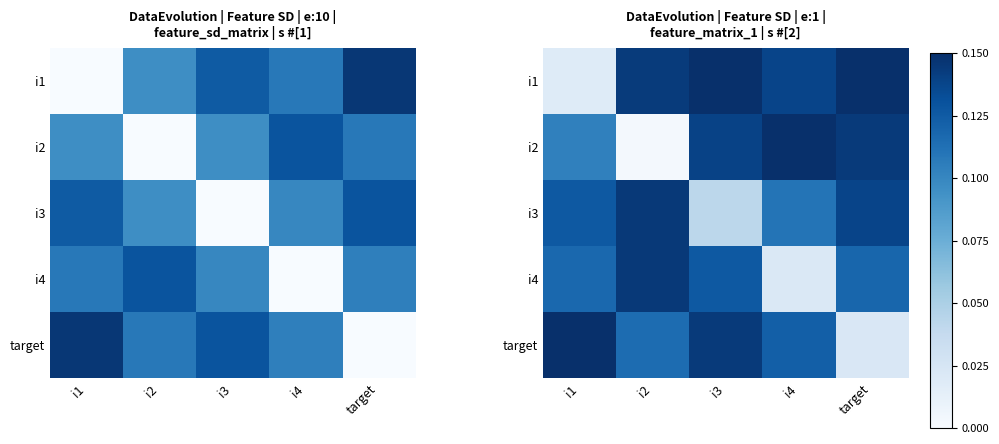

What is the total value across all series at i3?

0.6